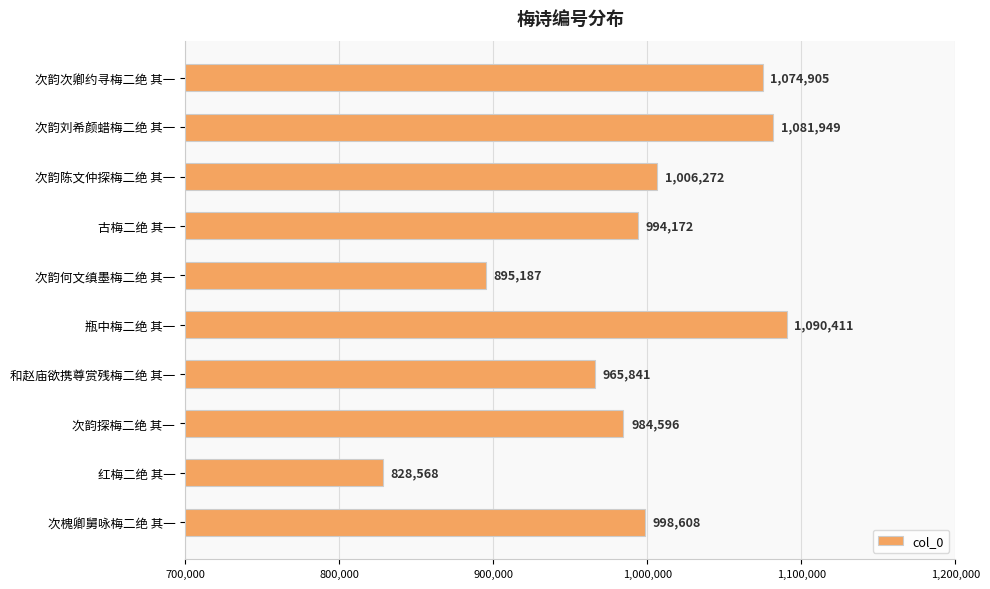

At which label is the value closest to 959489?

和赵庙欲携尊赏残梅二绝 其一